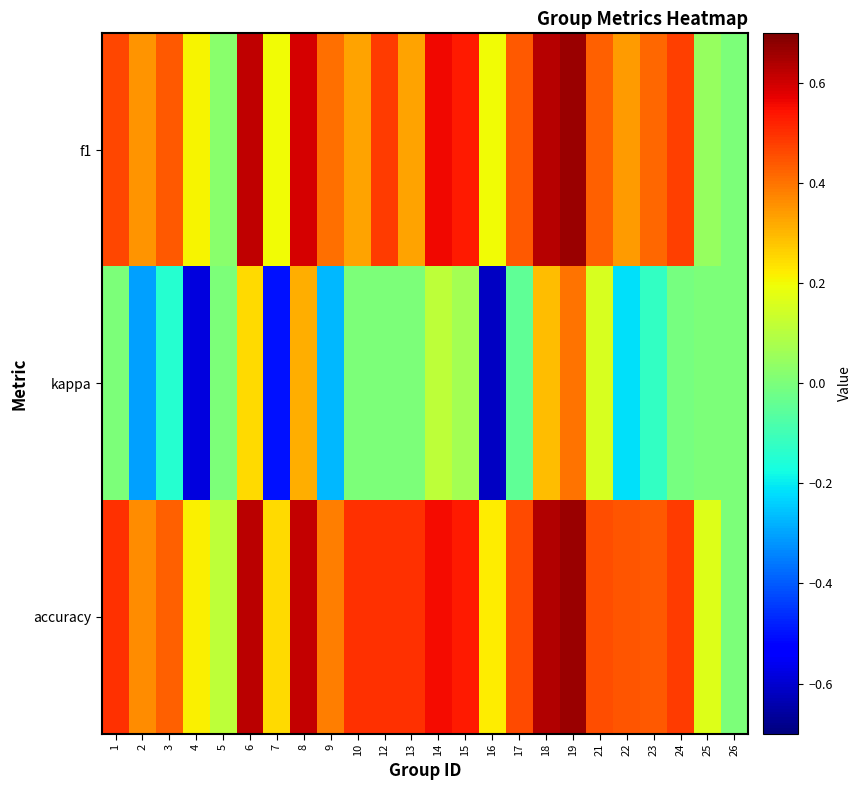

Which series has the largest range (max minus min)?

kappa